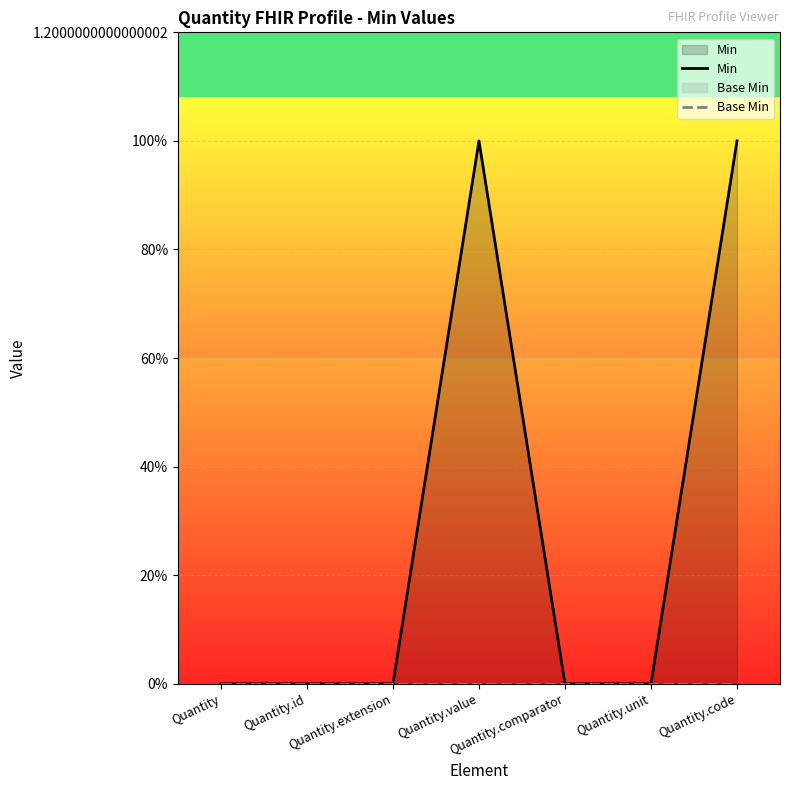

The Min series shows 0 at Quantity.value. True or false?

False